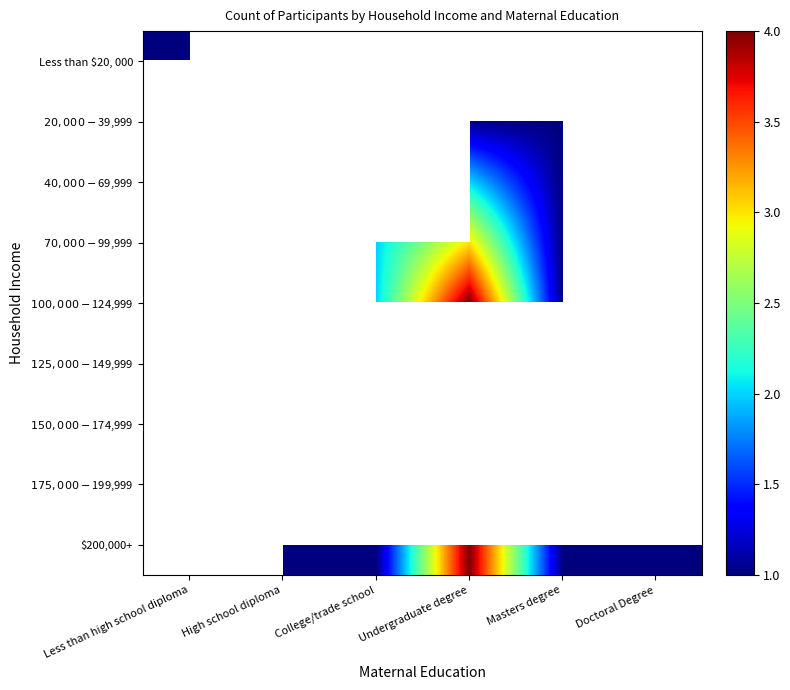

How many distinct data groups are displayed?

9